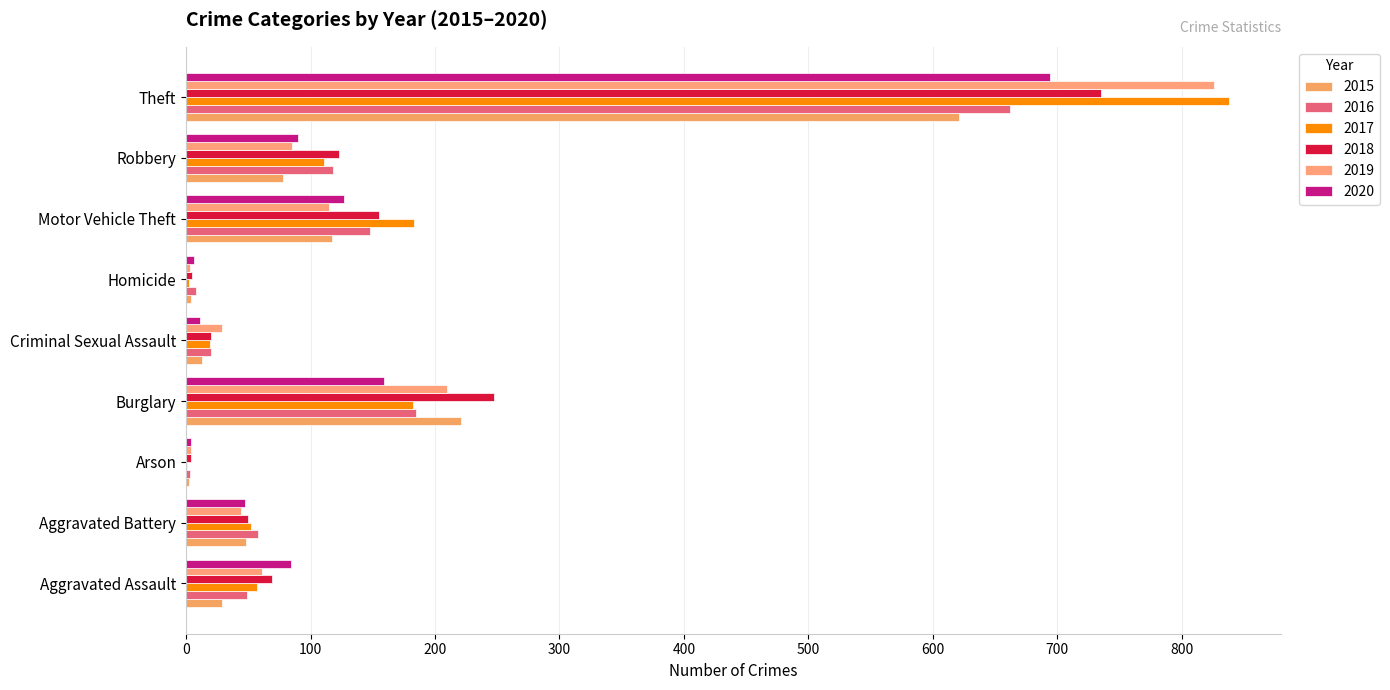

Between Burglary and Theft, which series saw the biggest shift?

2017